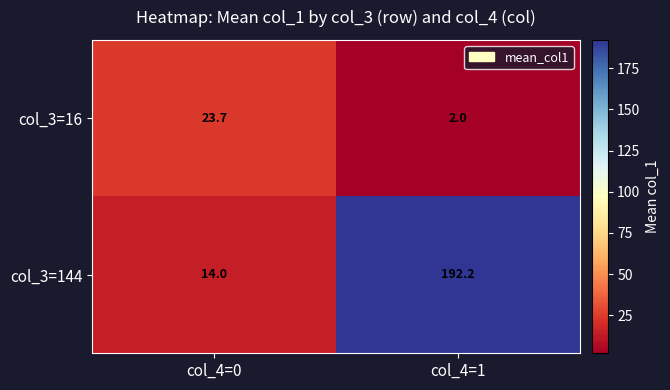

At which category is the sum across all series the highest?

col_4=1